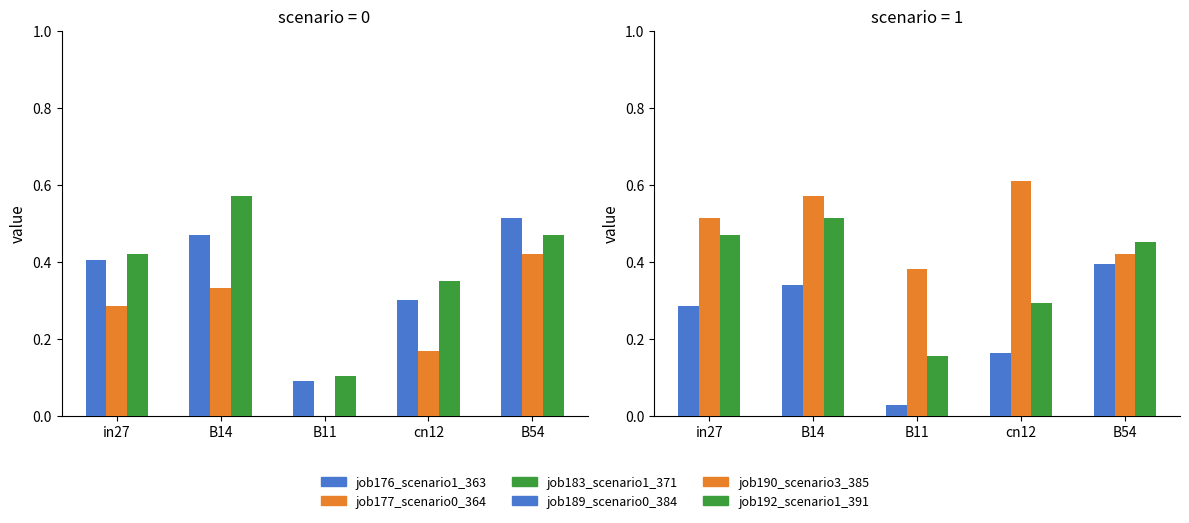

Reading left to right, extract all data points from this chart.

job176_scenario1_363: in27=0.4	B14=0.5	B11=0.1	cn12=0.3	B54=0.5
job177_scenario0_364: in27=0.3	B14=0.3	B11=0.0	cn12=0.2	B54=0.4
job183_scenario1_371: in27=0.4	B14=0.6	B11=0.1	cn12=0.3	B54=0.5
job189_scenario0_384: in27=0.3	B14=0.3	B11=0.0	cn12=0.2	B54=0.4
job190_scenario3_385: in27=0.5	B14=0.6	B11=0.4	cn12=0.6	B54=0.4
job192_scenario1_391: in27=0.5	B14=0.5	B11=0.2	cn12=0.3	B54=0.5